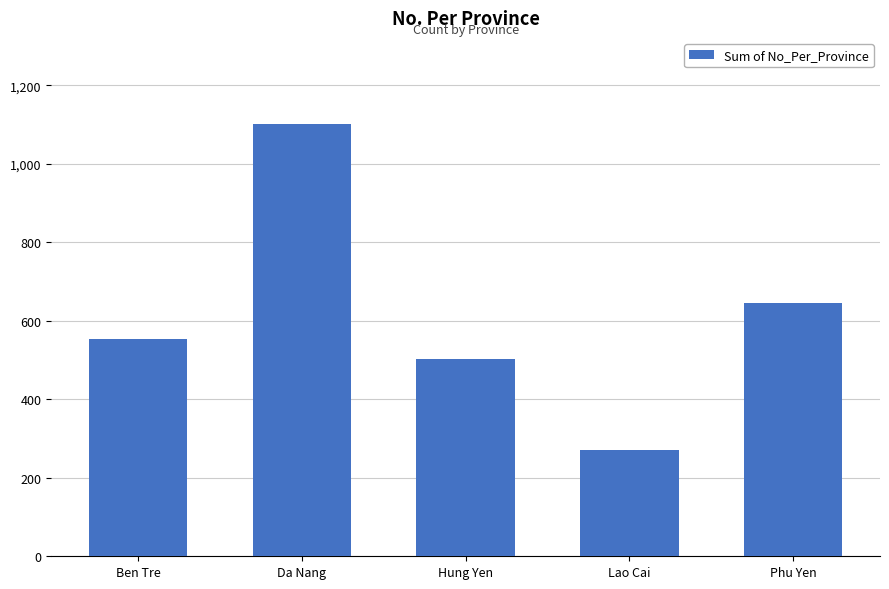

What is the average value?

615